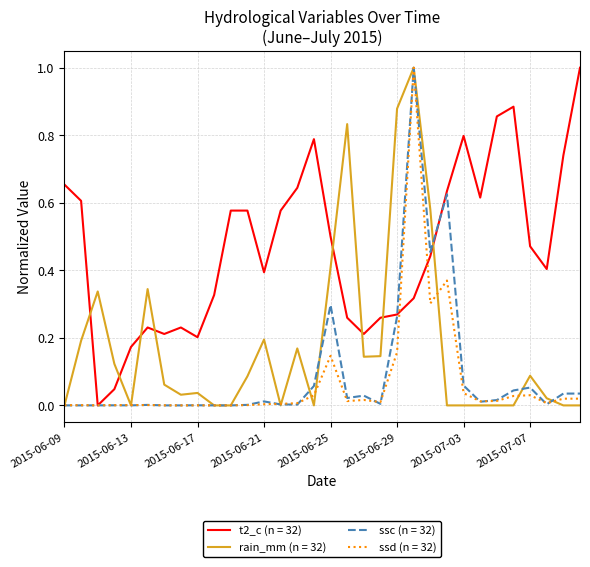

Which series has the largest total across all categories?

t2_c (n = 32)